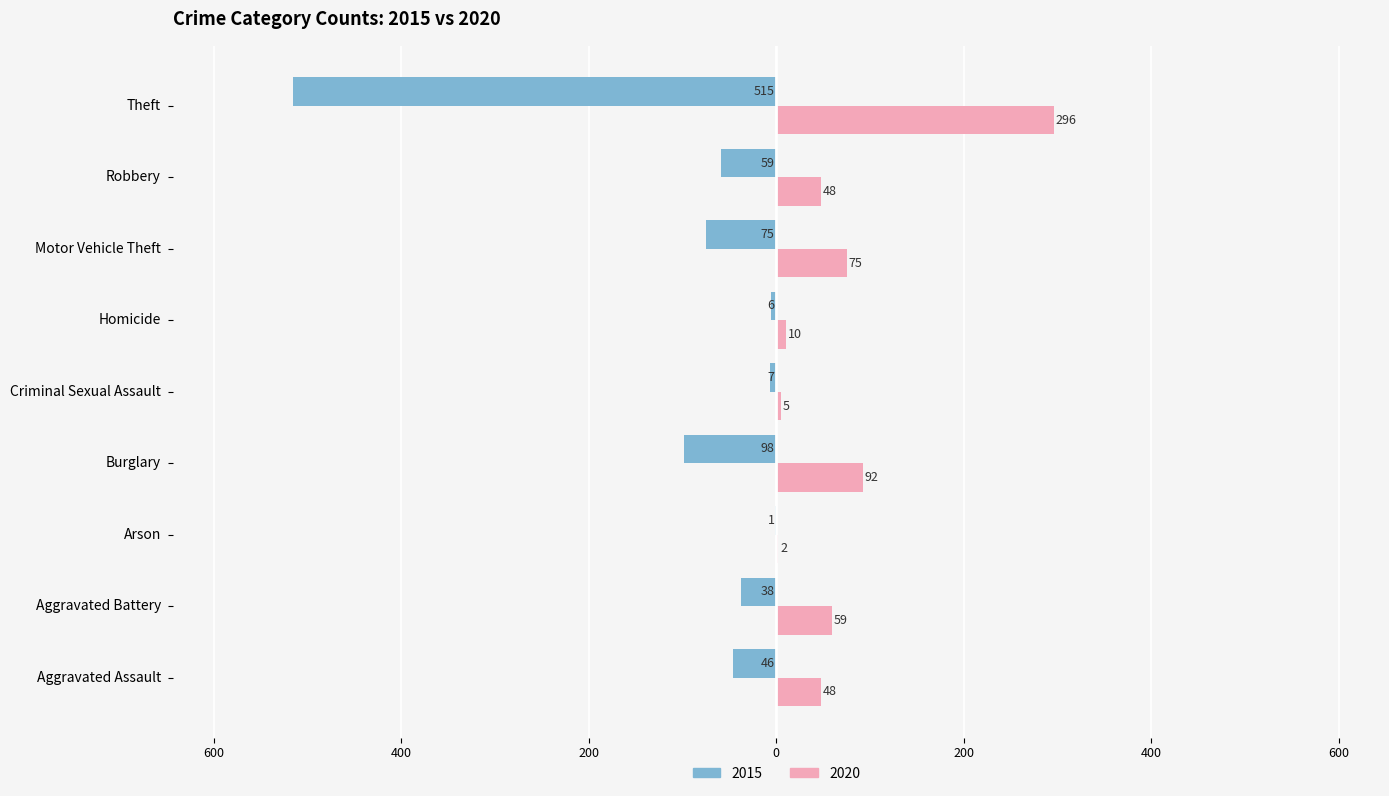

What is the average value of the 2015 series?

-94